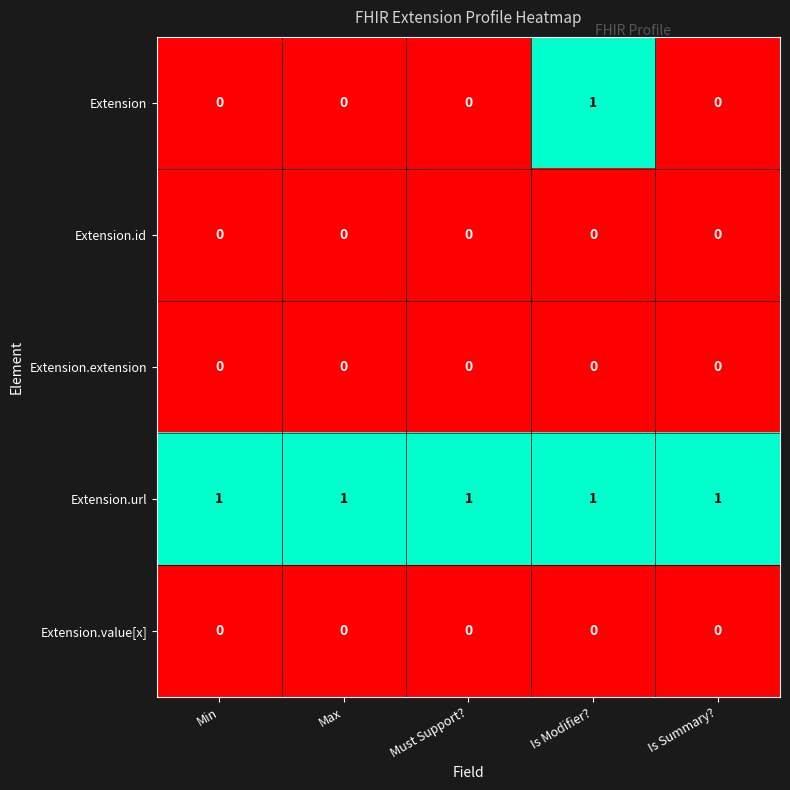

The Extension.url series shows 0 at Min. True or false?

False